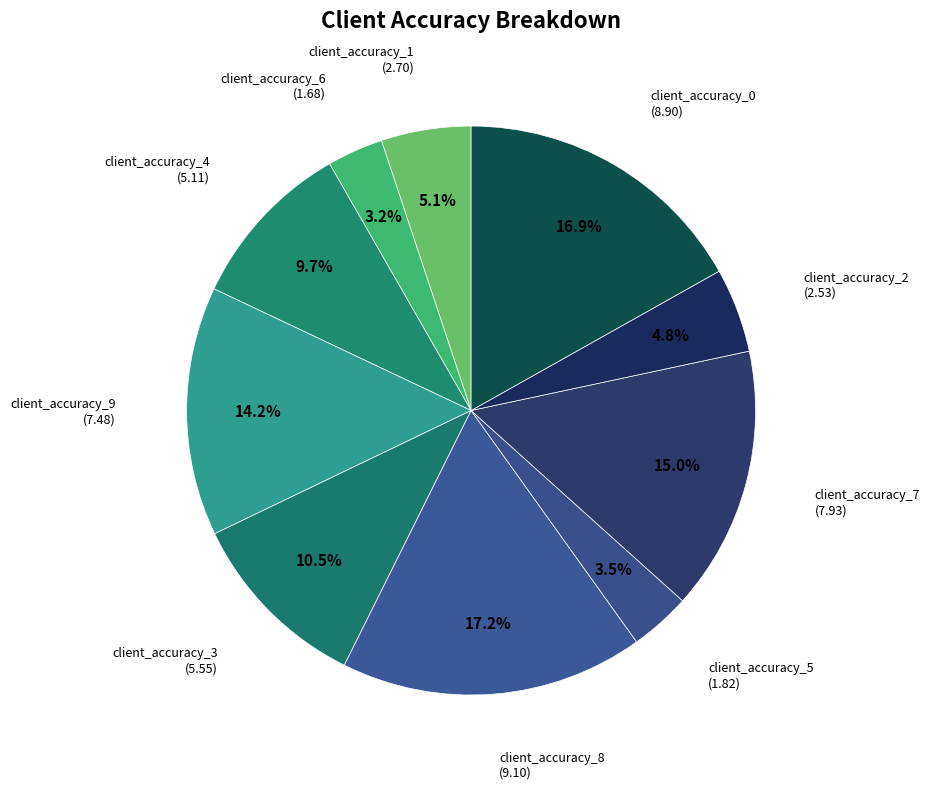

To the nearest percent, what portion does client_accuracy_7 represent?

15%